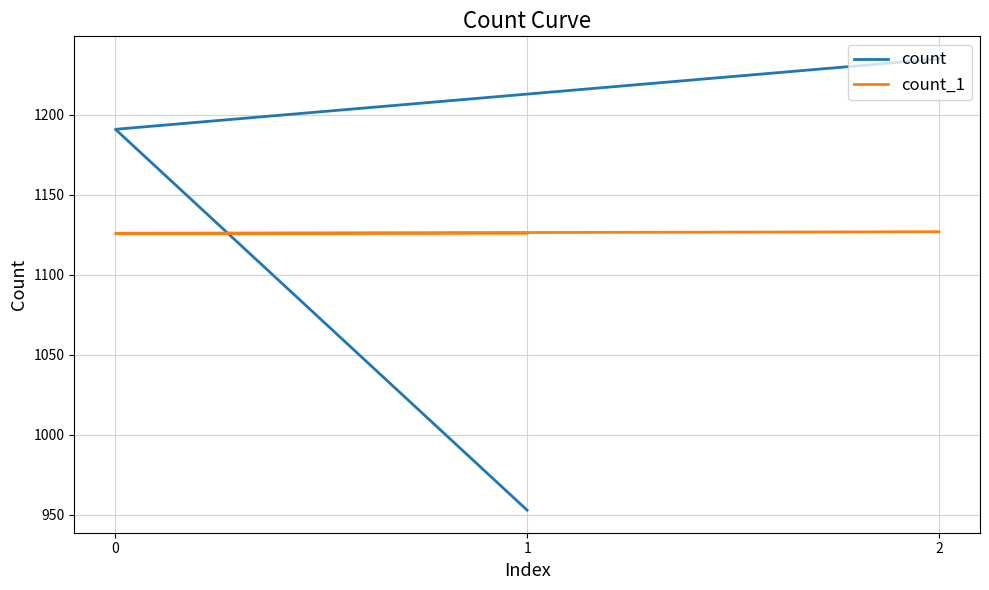

Is it true that count equals 334 at 1?

False